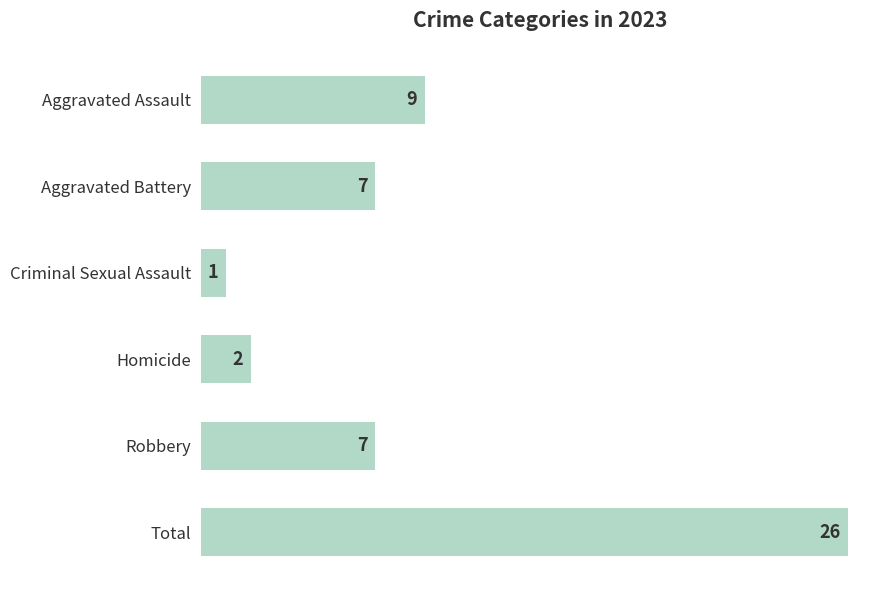

What is the sum of the values at Criminal Sexual Assault and Aggravated Battery?

8